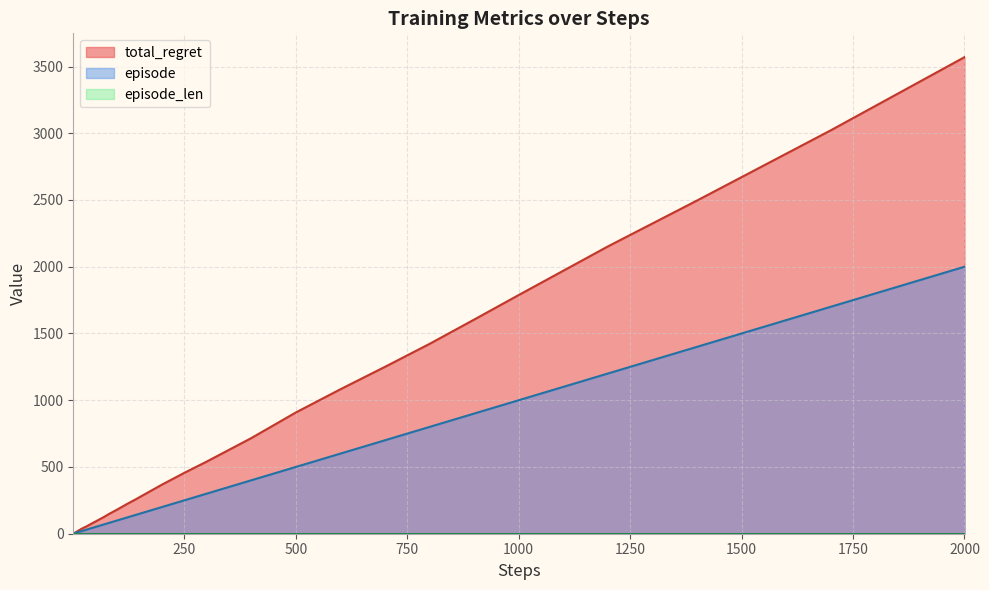

Does the chart display data point markers on the line(s)?

No